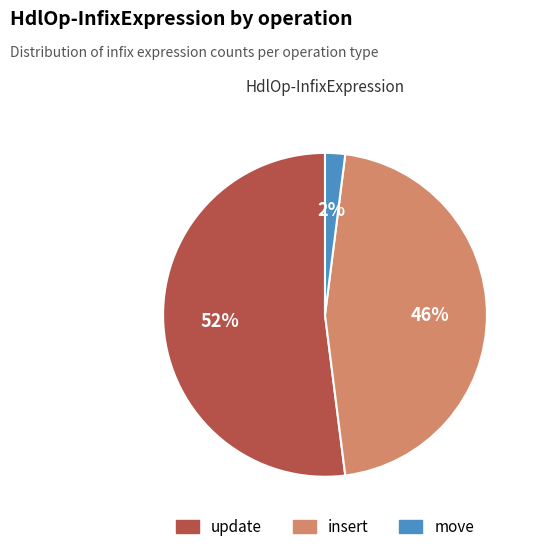

Which category has the smallest portion of the pie?

move